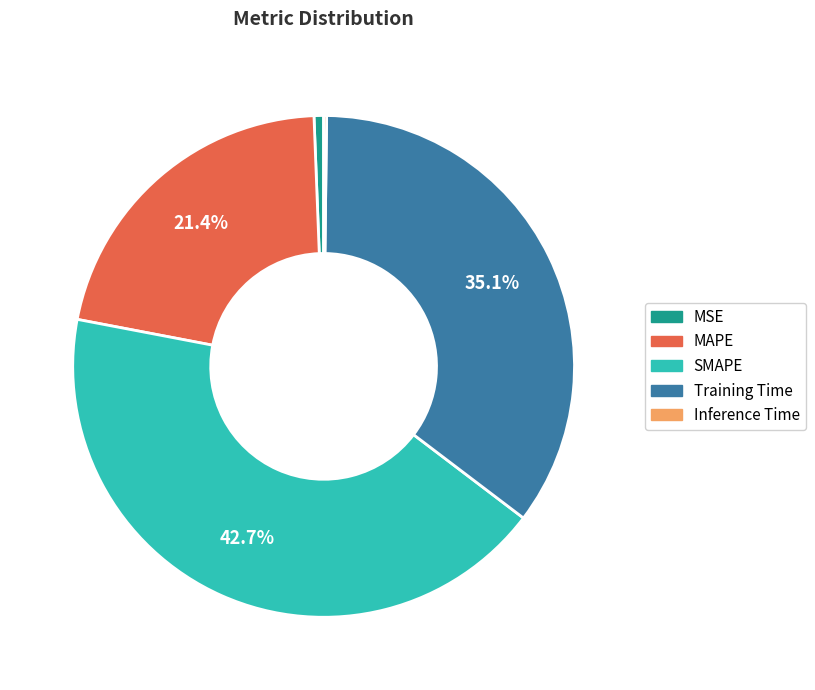

What is the largest slice in the pie chart?

SMAPE